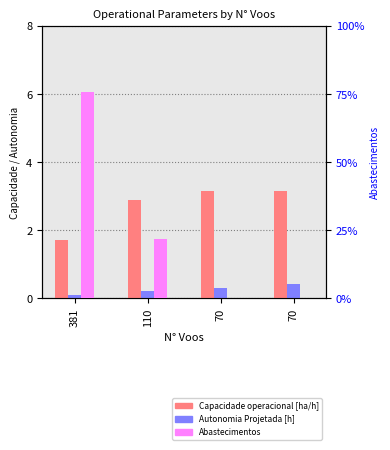

Is it true that Abastecimentos equals 379.0 at 381?

True